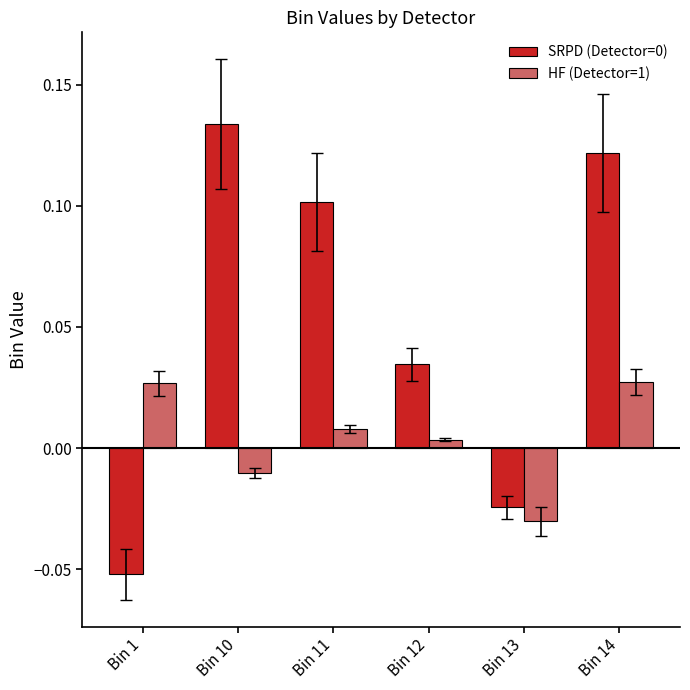

What is the difference between the SRPD (Detector=0) values at Bin 14 and Bin 1?

0.2